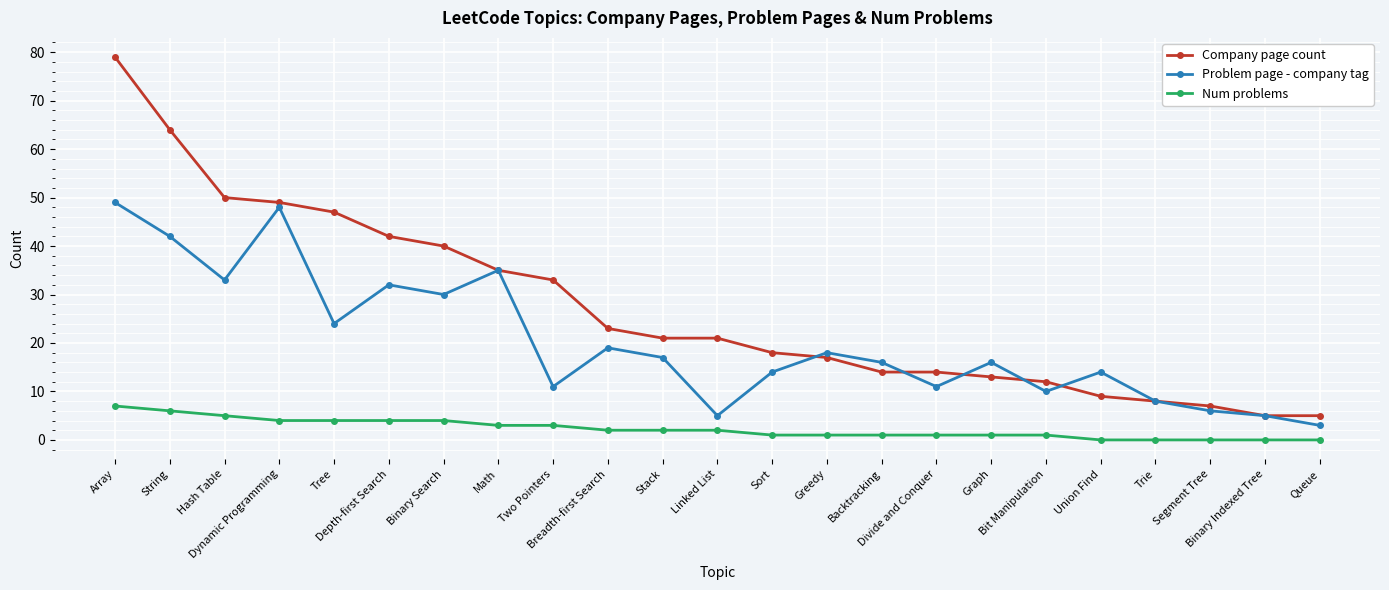

Where does the Problem page - company tag series first go above 16?

Array